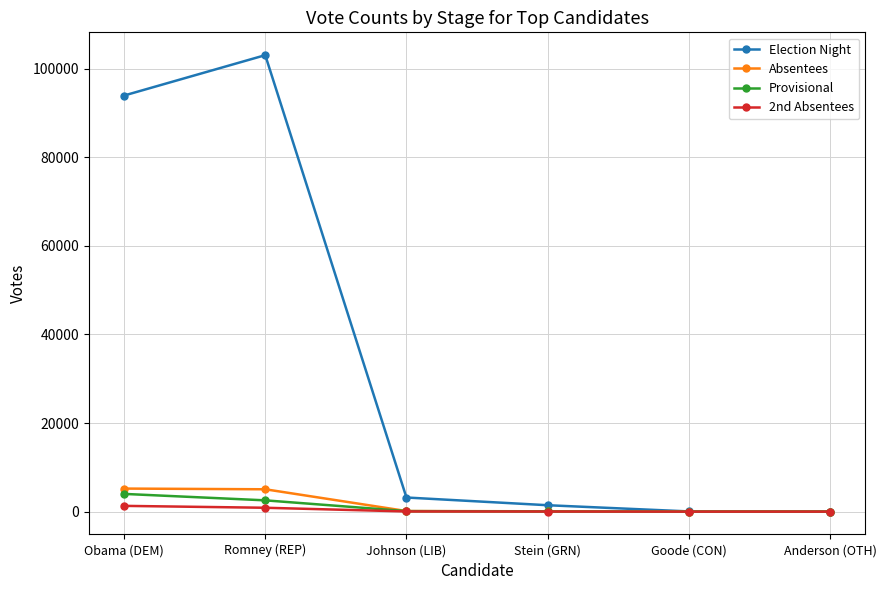

What is the difference between the second highest and second lowest values in the 2nd Absentees series?

875